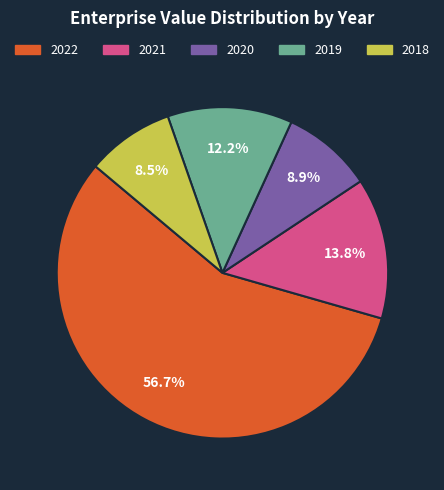

To the nearest percent, what is the difference between the largest and smallest slice percentages?

48%